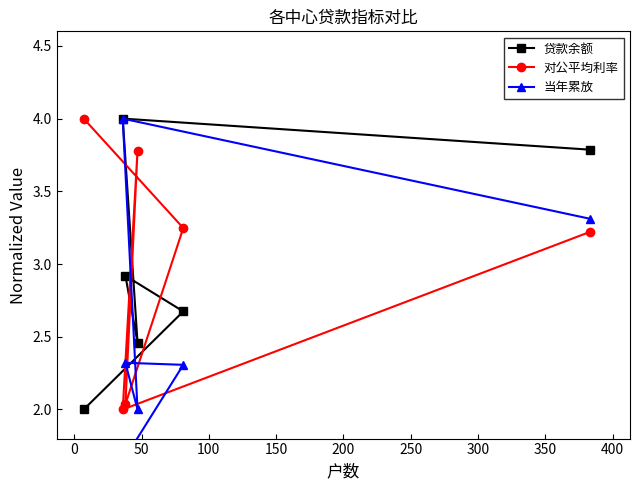

What is the value of the 对公平均利率 point at the 4th from the left?

3.8